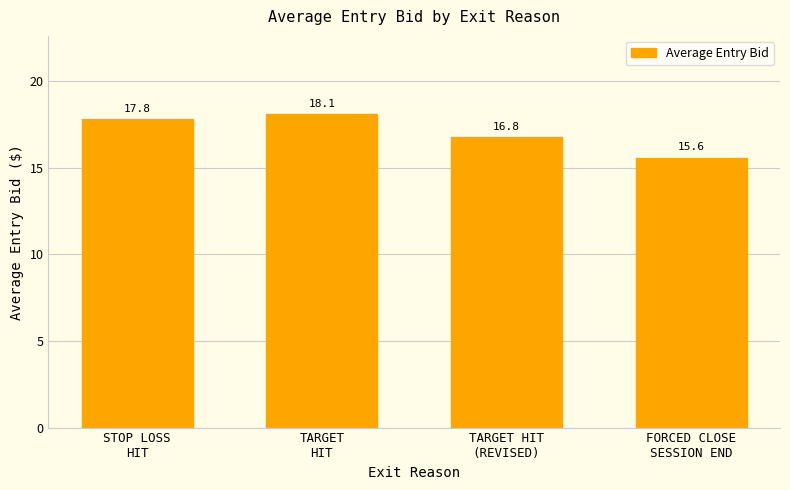

Reading left to right, extract all data points from this chart.

STOP LOSS
HIT=17.8	TARGET
HIT=18.1	TARGET HIT
(REVISED)=16.8	FORCED CLOSE
SESSION END=15.6